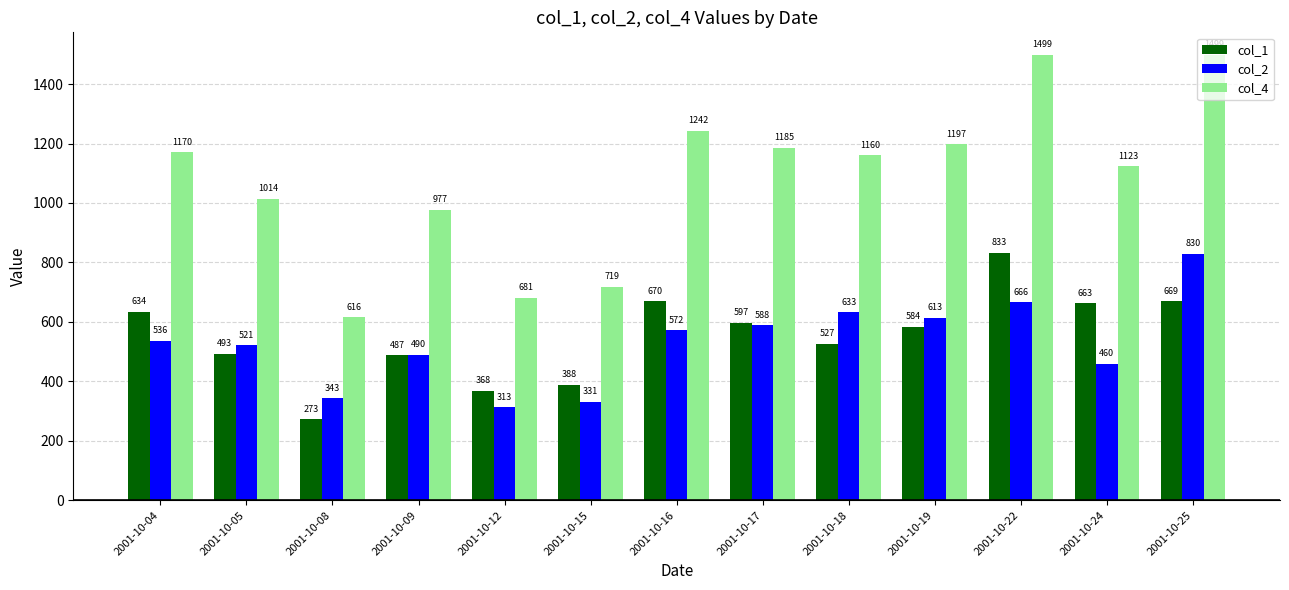

Rank the series by their maximum value, from lowest to highest.

col_2, col_1, col_4